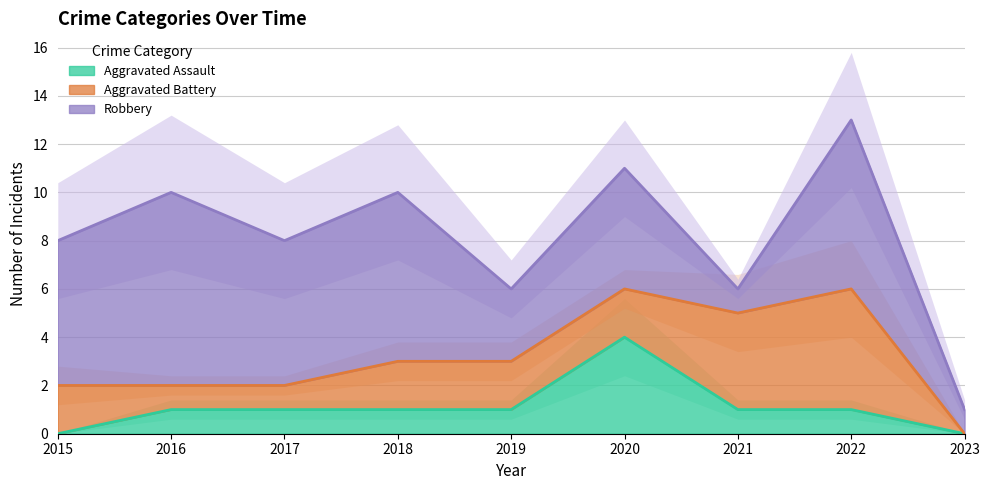

Does the chart display data point markers on the line(s)?

No